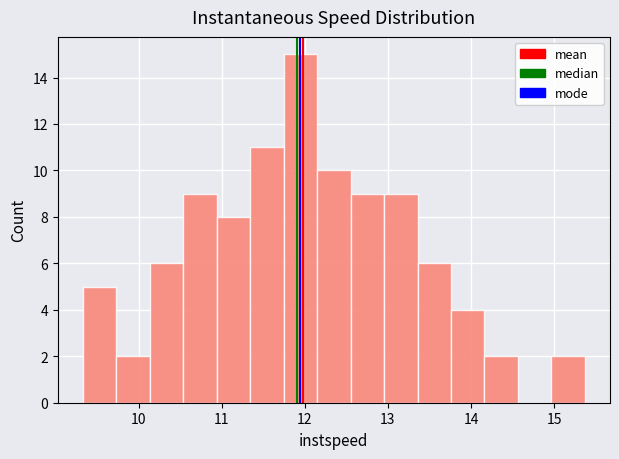

How tall is the bar that spans 12.1 to 12.6 on the x-axis? Neither the bar edges nor the heights are printed on the chart, so give them approximately, as read against the axes.

10